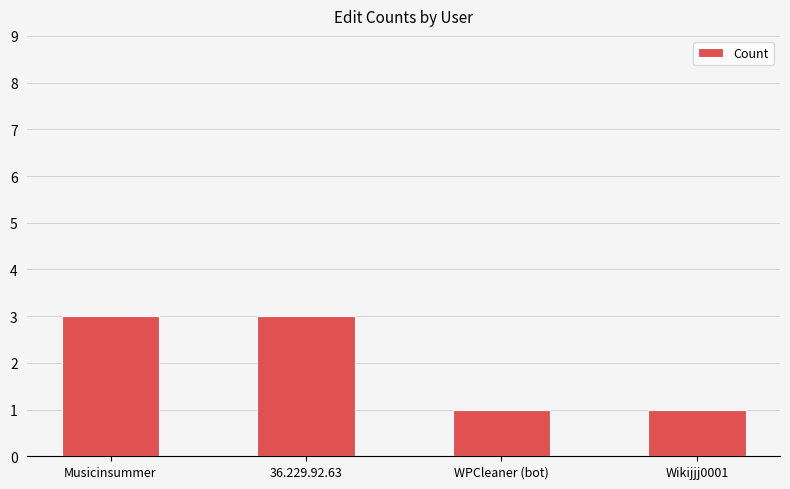

What is the maximum value shown in the chart?

3